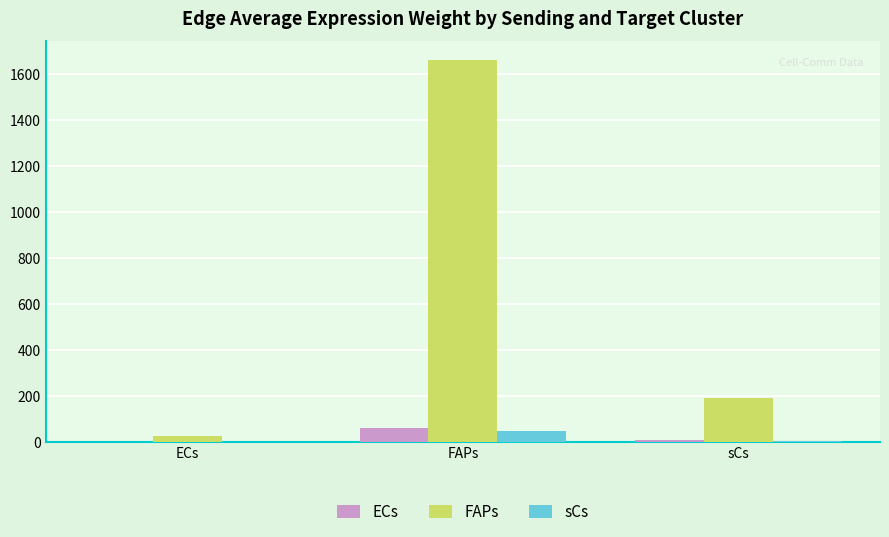

At which label is FAPs closest to 842?

sCs